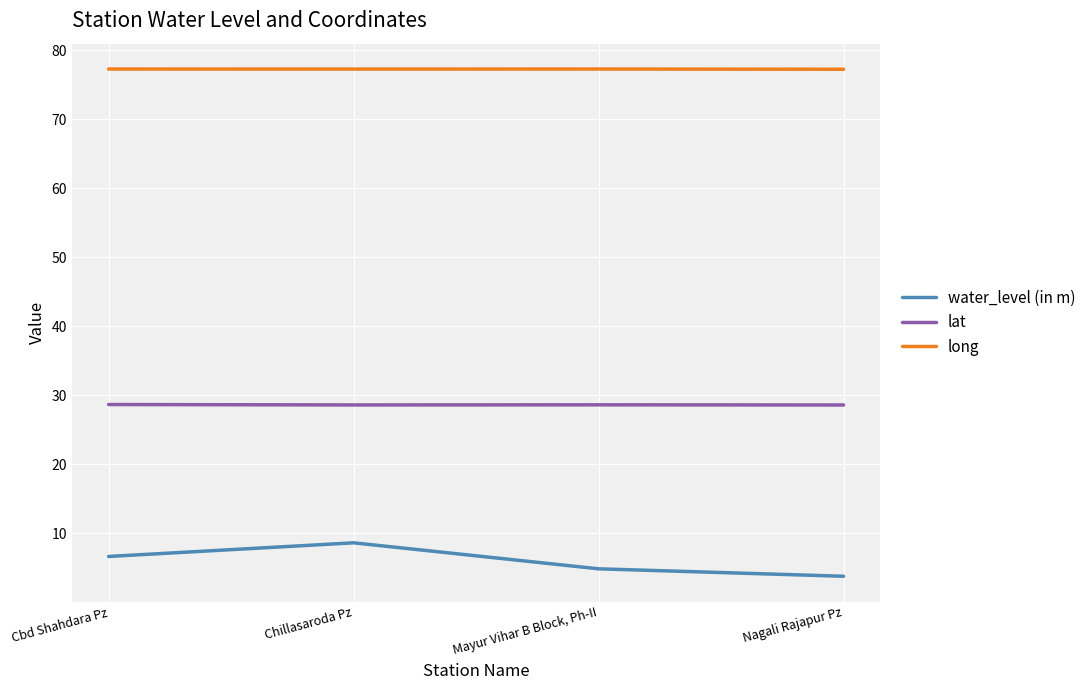

What is the spread (max minus min) of values at Cbd Shahdara Pz?

70.7